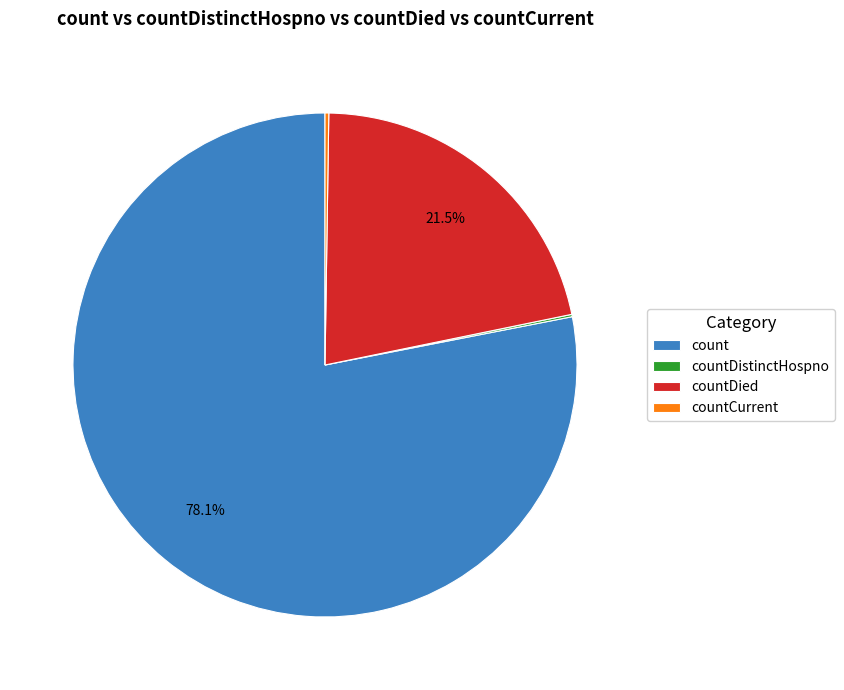

Is there a majority slice in this chart?

Yes